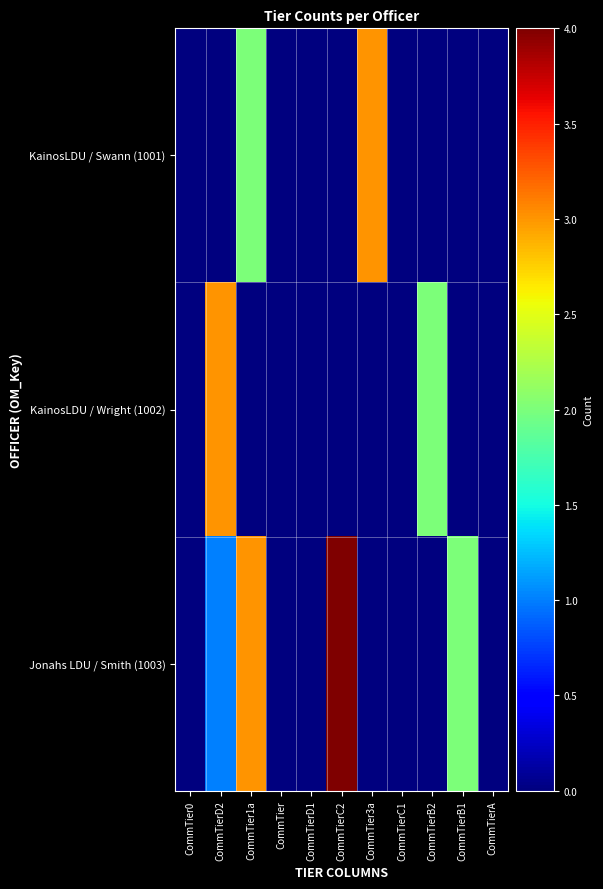

At which category is the sum across all series the highest?

CommTier1a